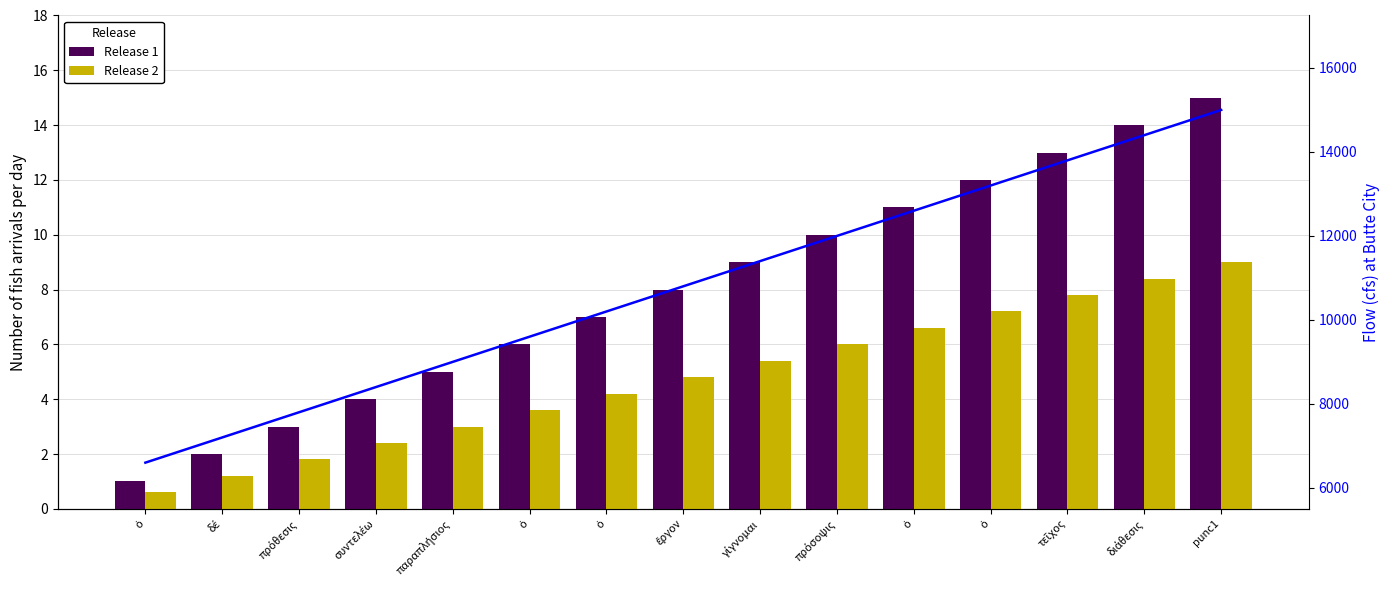

Which series changed the most between ὁ and διάθεσις?

Flow